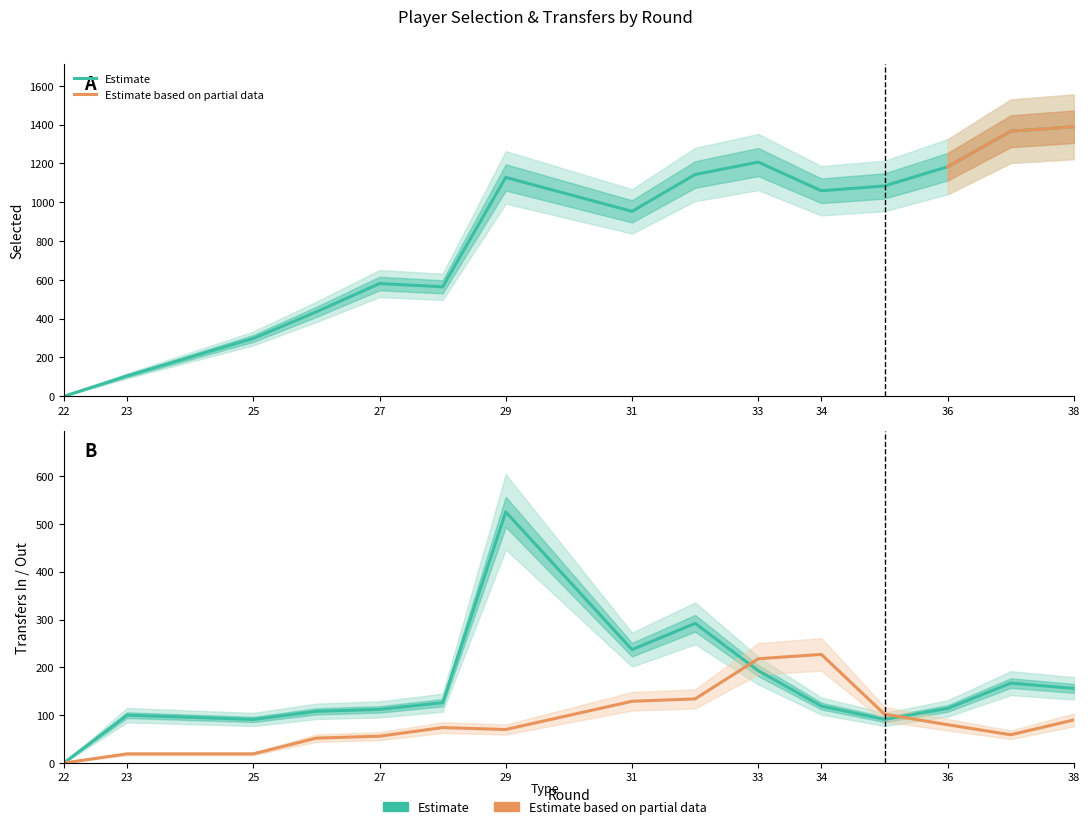

What is the greatest value displayed?

1389